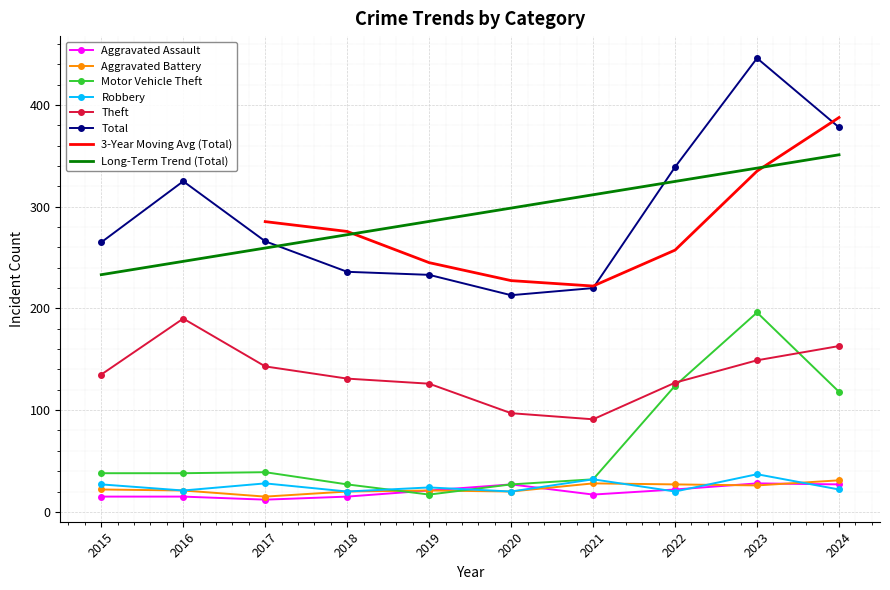

What is the value of the Total point at the 10th from the left?

378